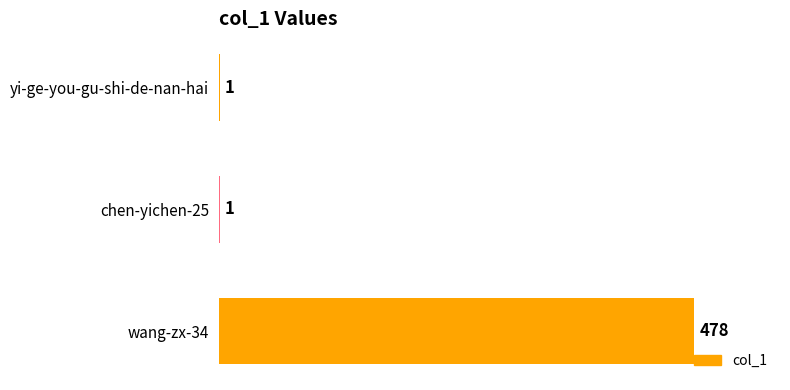

What is the approximate value at wang-zx-34, to the nearest 50?

500